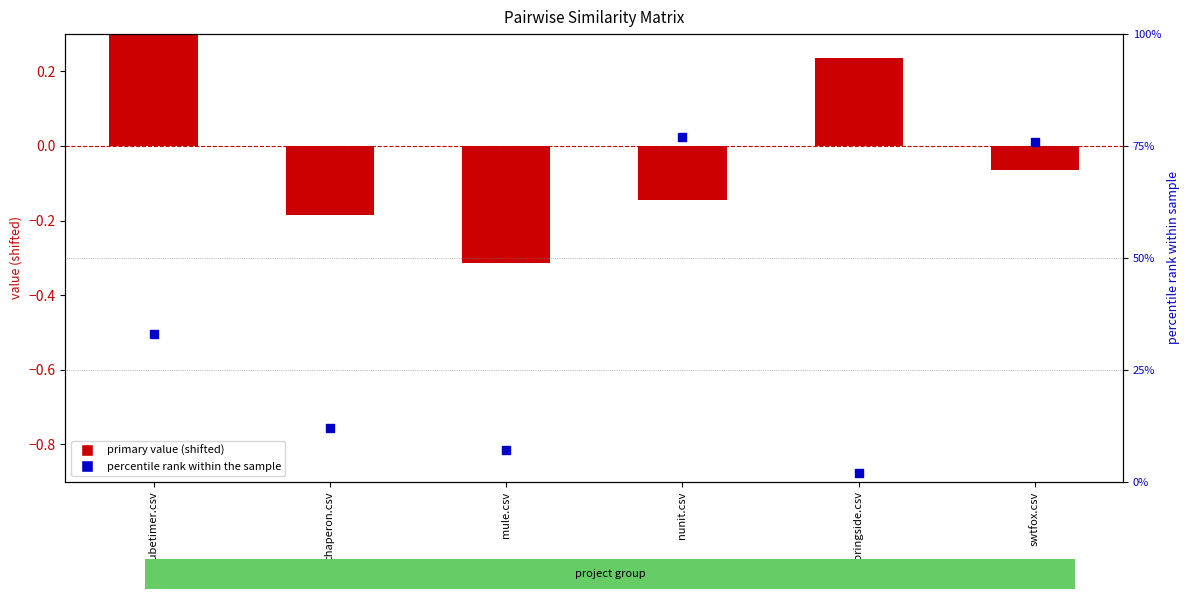

Which series contains the lowest Y value?

mule.csv (shifted)